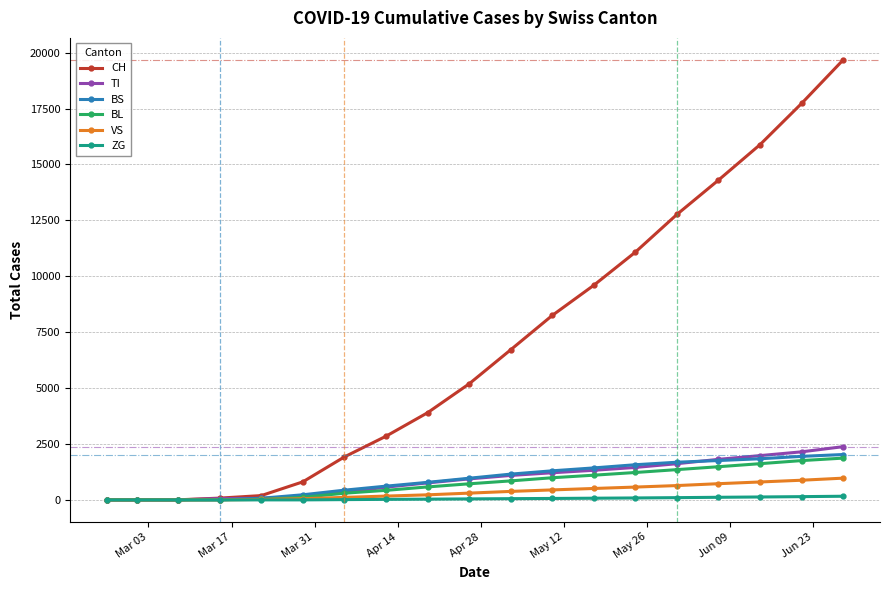

What is the value of the VS point at the 11th from the left?

379